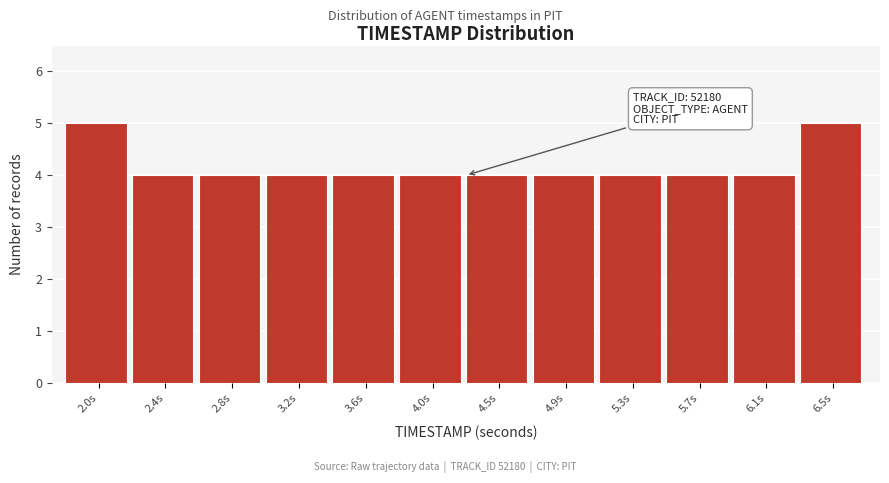

Reading left to right, list all the values displayed in this chart.

5	4	4	4	4	4	4	4	4	4	4	5